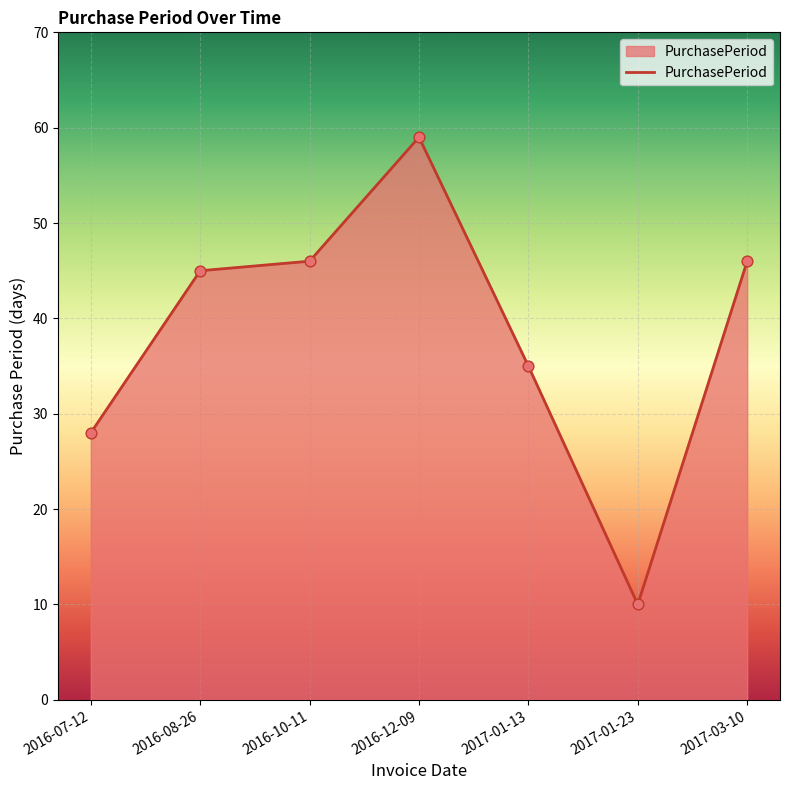

What is the ratio of the value at 2017-03-10 to the value at 2016-10-11?

1.0